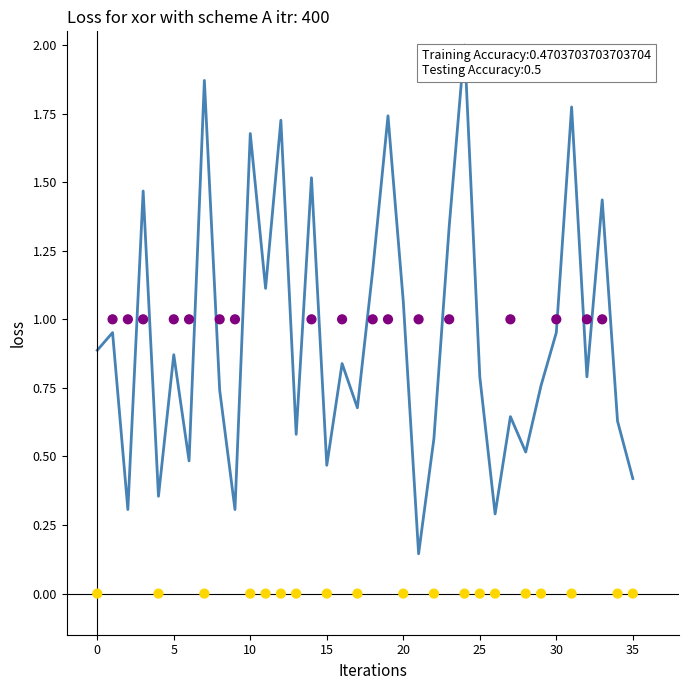

At how many categories does at least one series exceed 1?

13